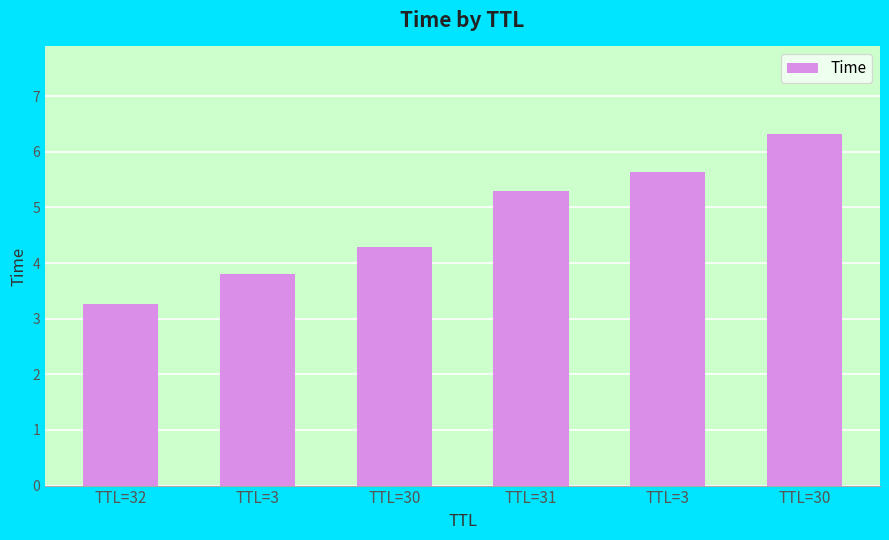

Reading left to right, transcribe all the data shown in this chart.

3.3	3.8	4.3	5.3	5.6	6.3